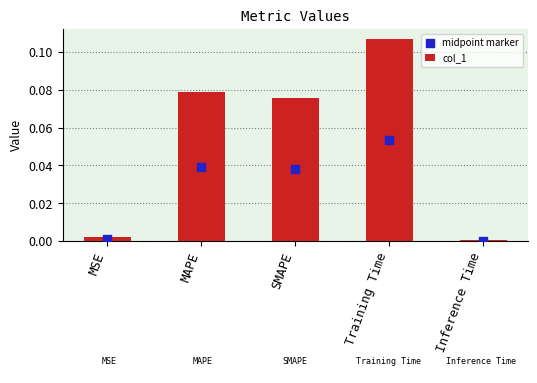

Is the value of midpoint marker at Inference Time greater than the value of col_1 at SMAPE?

No